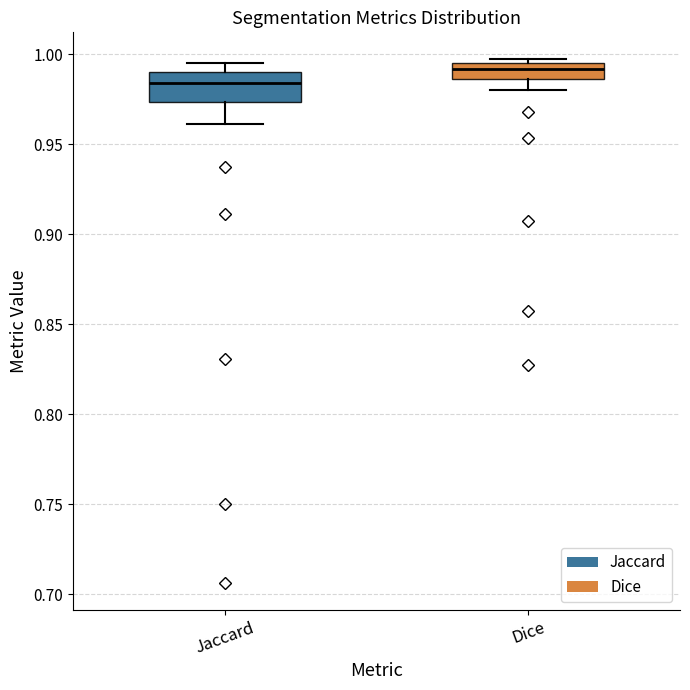

Comparing the boxes themselves (not the whiskers), which one is the tallest?

Jaccard